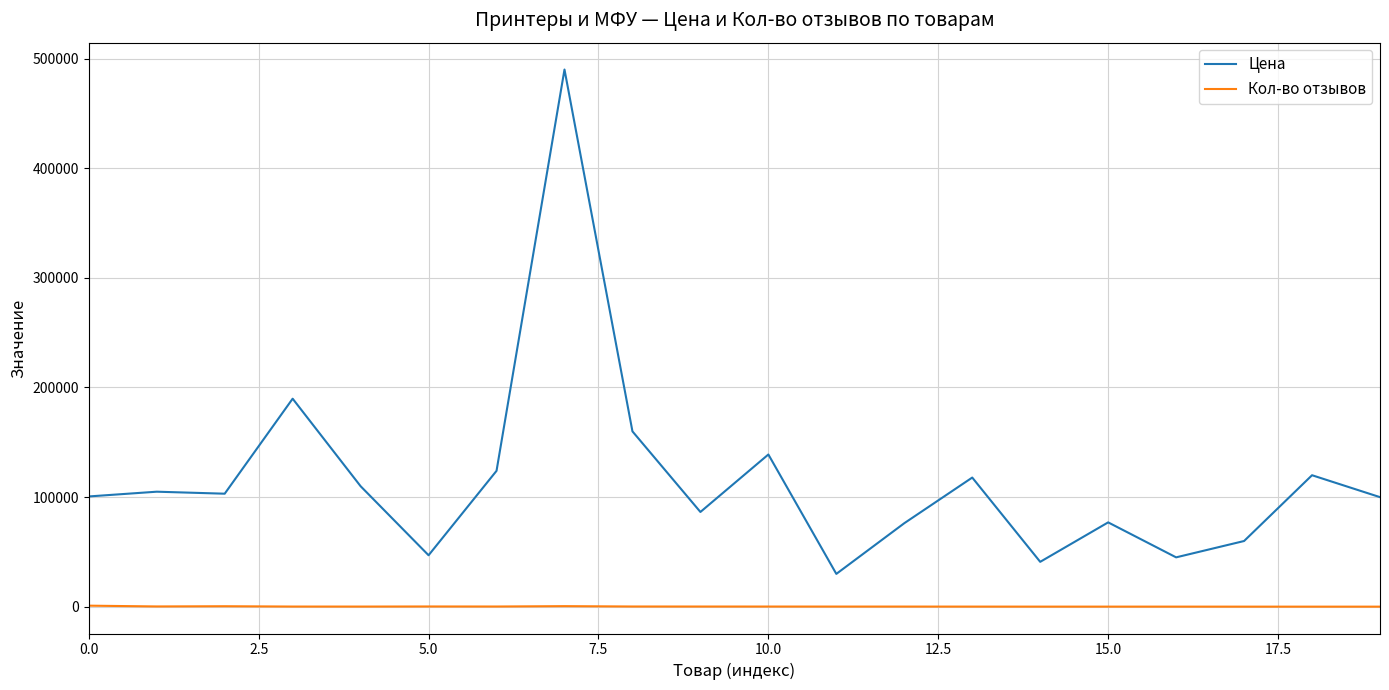

True or false: Цена and Кол-во отзывов intersect in this chart.

False